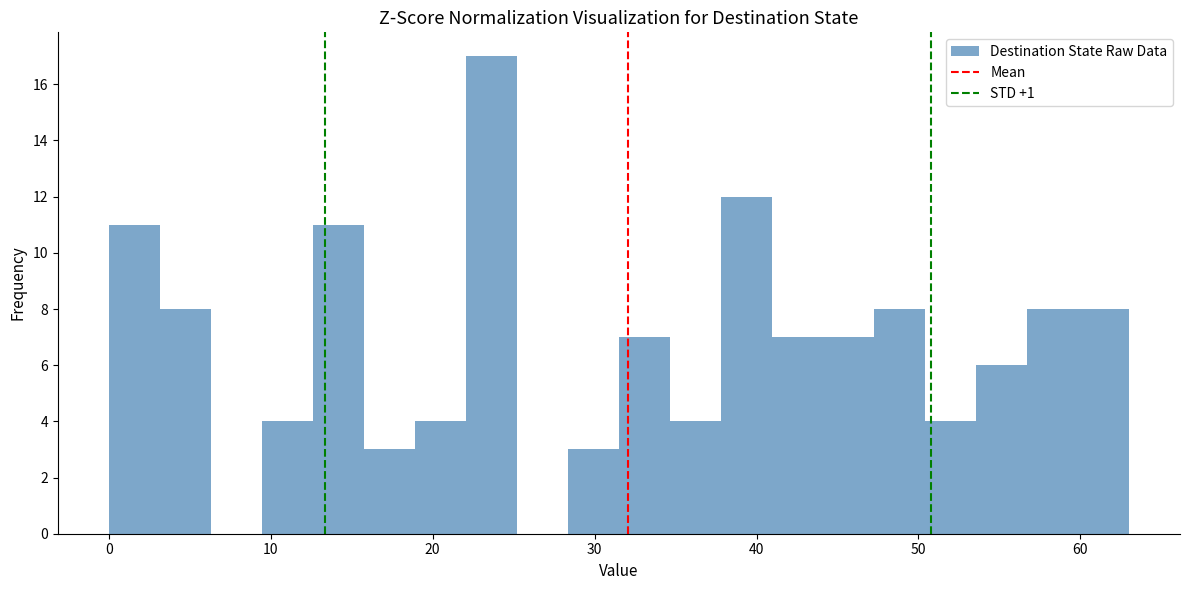

Around what value on the x-axis is the tallest bar? Give the approximate position of its centre, as read against the axis.

24